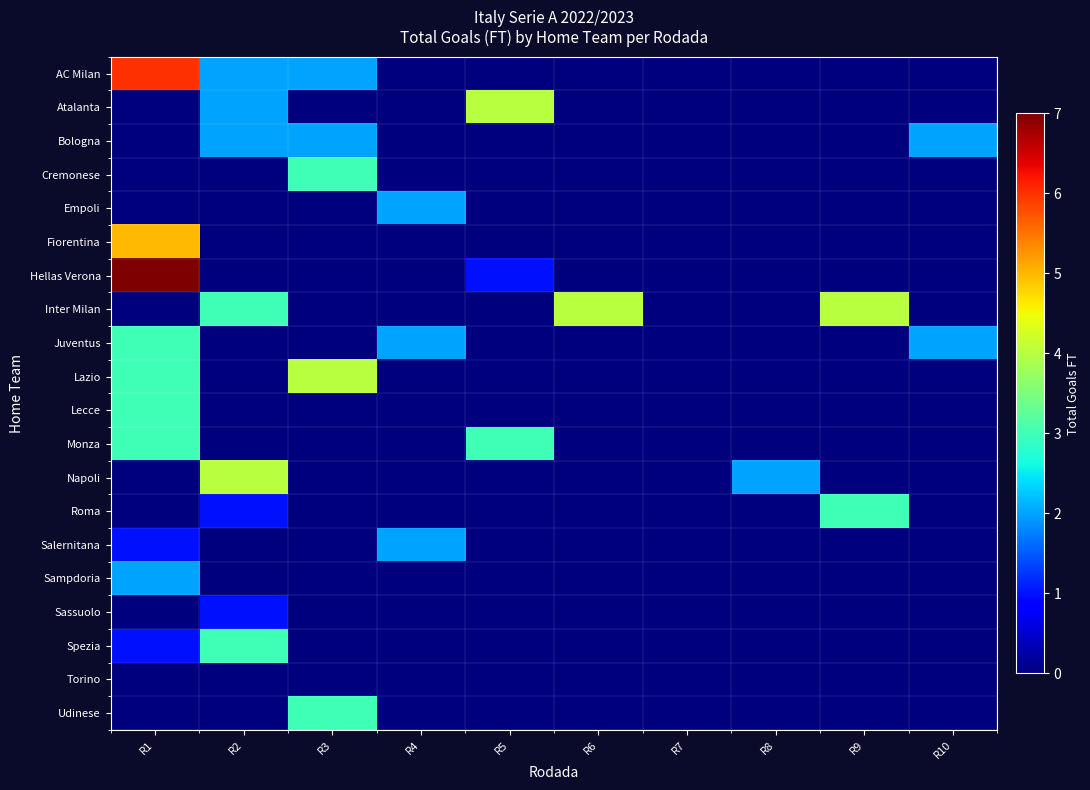

Reading right to left, extract all data points from this chart.

AC Milan: R10=0	R9=0	R8=0	R7=0	R6=0	R5=0	R4=0	R3=2	R2=2	R1=6
Atalanta: R10=0	R9=0	R8=0	R7=0	R6=0	R5=4	R4=0	R3=0	R2=2	R1=0
Bologna: R10=2	R9=0	R8=0	R7=0	R6=0	R5=0	R4=0	R3=2	R2=2	R1=0
Cremonese: R10=0	R9=0	R8=0	R7=0	R6=0	R5=0	R4=0	R3=3	R2=0	R1=0
Empoli: R10=0	R9=0	R8=0	R7=0	R6=0	R5=0	R4=2	R3=0	R2=0	R1=0
Fiorentina: R10=0	R9=0	R8=0	R7=0	R6=0	R5=0	R4=0	R3=0	R2=0	R1=5
Hellas Verona: R10=0	R9=0	R8=0	R7=0	R6=0	R5=1	R4=0	R3=0	R2=0	R1=7
Inter Milan: R10=0	R9=4	R8=0	R7=0	R6=4	R5=0	R4=0	R3=0	R2=3	R1=0
Juventus: R10=2	R9=0	R8=0	R7=0	R6=0	R5=0	R4=2	R3=0	R2=0	R1=3
Lazio: R10=0	R9=0	R8=0	R7=0	R6=0	R5=0	R4=0	R3=4	R2=0	R1=3
Lecce: R10=0	R9=0	R8=0	R7=0	R6=0	R5=0	R4=0	R3=0	R2=0	R1=3
Monza: R10=0	R9=0	R8=0	R7=0	R6=0	R5=3	R4=0	R3=0	R2=0	R1=3
Napoli: R10=0	R9=0	R8=2	R7=0	R6=0	R5=0	R4=0	R3=0	R2=4	R1=0
Roma: R10=0	R9=3	R8=0	R7=0	R6=0	R5=0	R4=0	R3=0	R2=1	R1=0
Salernitana: R10=0	R9=0	R8=0	R7=0	R6=0	R5=0	R4=2	R3=0	R2=0	R1=1
Sampdoria: R10=0	R9=0	R8=0	R7=0	R6=0	R5=0	R4=0	R3=0	R2=0	R1=2
Sassuolo: R10=0	R9=0	R8=0	R7=0	R6=0	R5=0	R4=0	R3=0	R2=1	R1=0
Spezia: R10=0	R9=0	R8=0	R7=0	R6=0	R5=0	R4=0	R3=0	R2=3	R1=1
Torino: R10=0	R9=0	R8=0	R7=0	R6=0	R5=0	R4=0	R3=0	R2=0	R1=0
Udinese: R10=0	R9=0	R8=0	R7=0	R6=0	R5=0	R4=0	R3=3	R2=0	R1=0